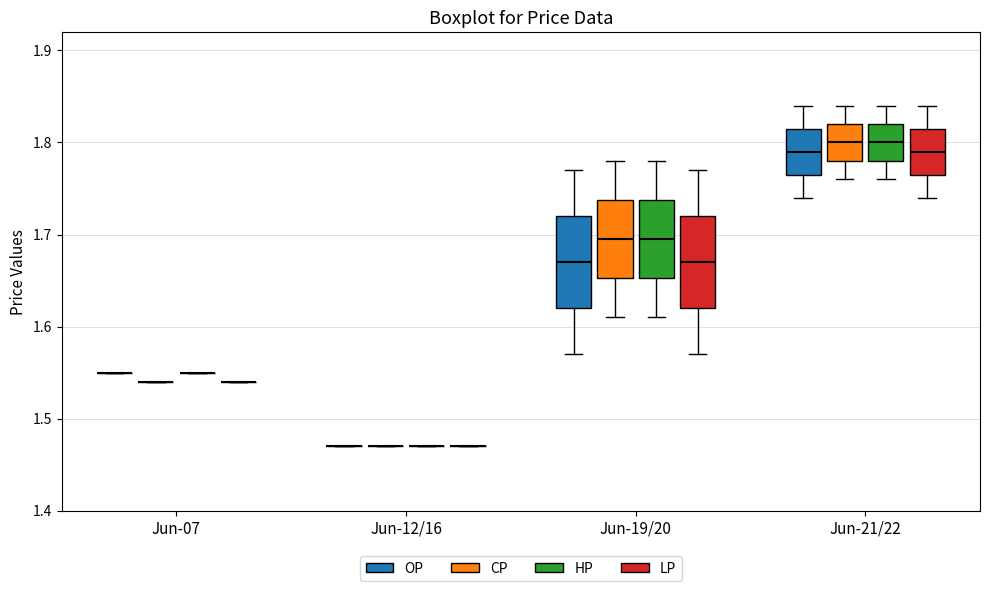

Reading left to right, read every box against the y-axis: the position of its median line, the range the box covers, and the ends of its whiskers. The values are not printed on the chart, so give them approximately, as read against the axis.

Jun-07 (OP): box collapsed to a line at 1.55, whiskers 1.55 to 1.55
Jun-07 (CP): box collapsed to a line at 1.54, whiskers 1.54 to 1.54
Jun-07 (HP): box collapsed to a line at 1.55, whiskers 1.55 to 1.55
Jun-07 (LP): box collapsed to a line at 1.54, whiskers 1.54 to 1.54
Jun-12/16 (OP): box collapsed to a line at 1.47, whiskers 1.47 to 1.47
Jun-12/16 (CP): box collapsed to a line at 1.47, whiskers 1.47 to 1.47
Jun-12/16 (HP): box collapsed to a line at 1.47, whiskers 1.47 to 1.47
Jun-12/16 (LP): box collapsed to a line at 1.47, whiskers 1.47 to 1.47
Jun-19/20 (OP): median 1.67, box 1.62 to 1.72, whiskers 1.57 to 1.77
Jun-19/20 (CP): median 1.70, box 1.65 to 1.74, whiskers 1.61 to 1.78
Jun-19/20 (HP): median 1.70, box 1.65 to 1.74, whiskers 1.61 to 1.78
Jun-19/20 (LP): median 1.67, box 1.62 to 1.72, whiskers 1.57 to 1.77
Jun-21/22 (OP): median 1.79, box 1.77 to 1.82, whiskers 1.74 to 1.84
Jun-21/22 (CP): median 1.80, box 1.78 to 1.82, whiskers 1.76 to 1.84
Jun-21/22 (HP): median 1.80, box 1.78 to 1.82, whiskers 1.76 to 1.84
Jun-21/22 (LP): median 1.79, box 1.77 to 1.82, whiskers 1.74 to 1.84